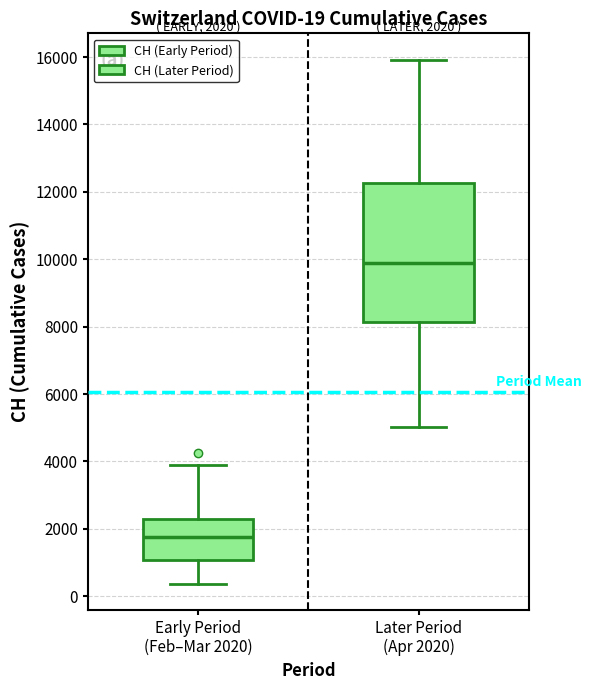

Comparing the boxes themselves (not the whiskers), which one is the tallest?

Later Period (Apr 2020)